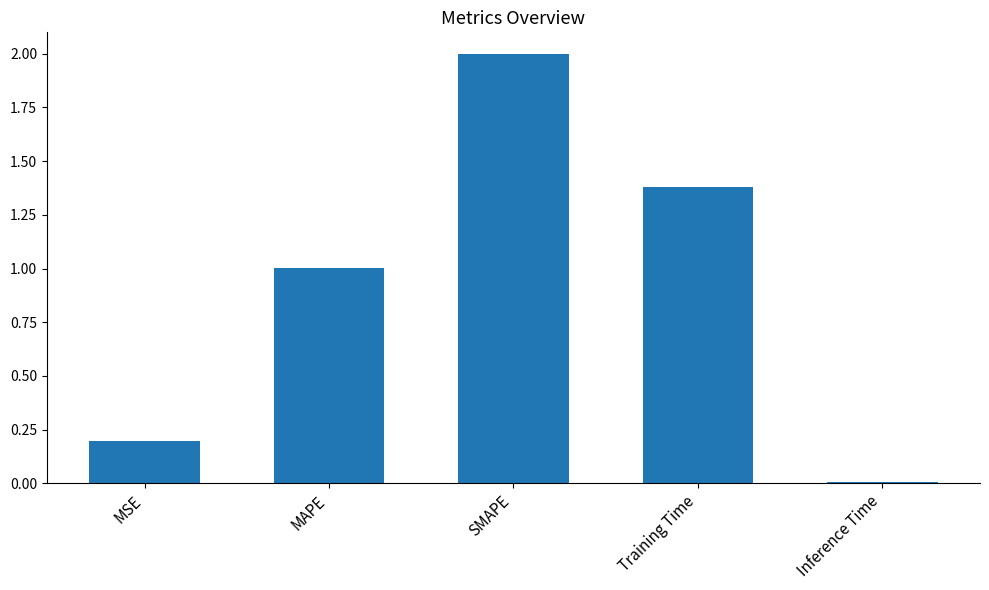

What is the difference between the second highest and minimum values?

1.4